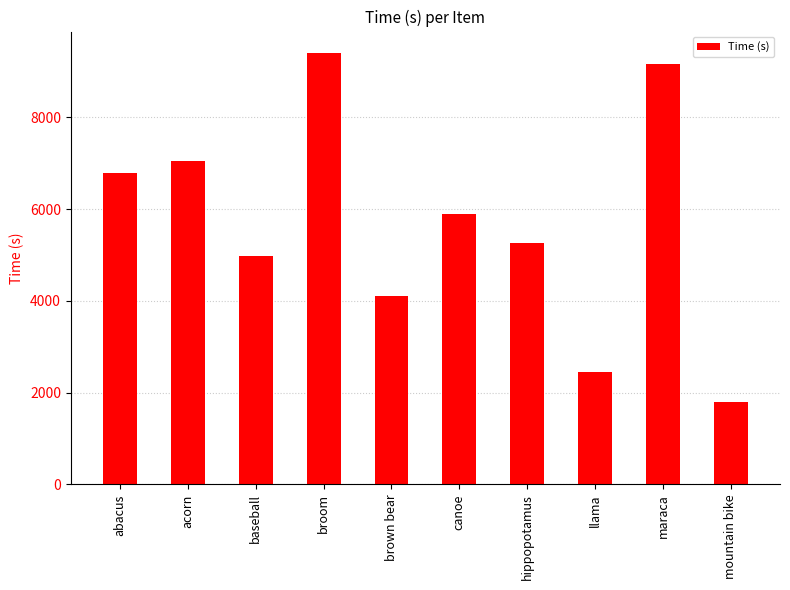

List the labels in order of value, smallest first.

mountain bike, llama, brown bear, baseball, hippopotamus, canoe, abacus, acorn, maraca, broom